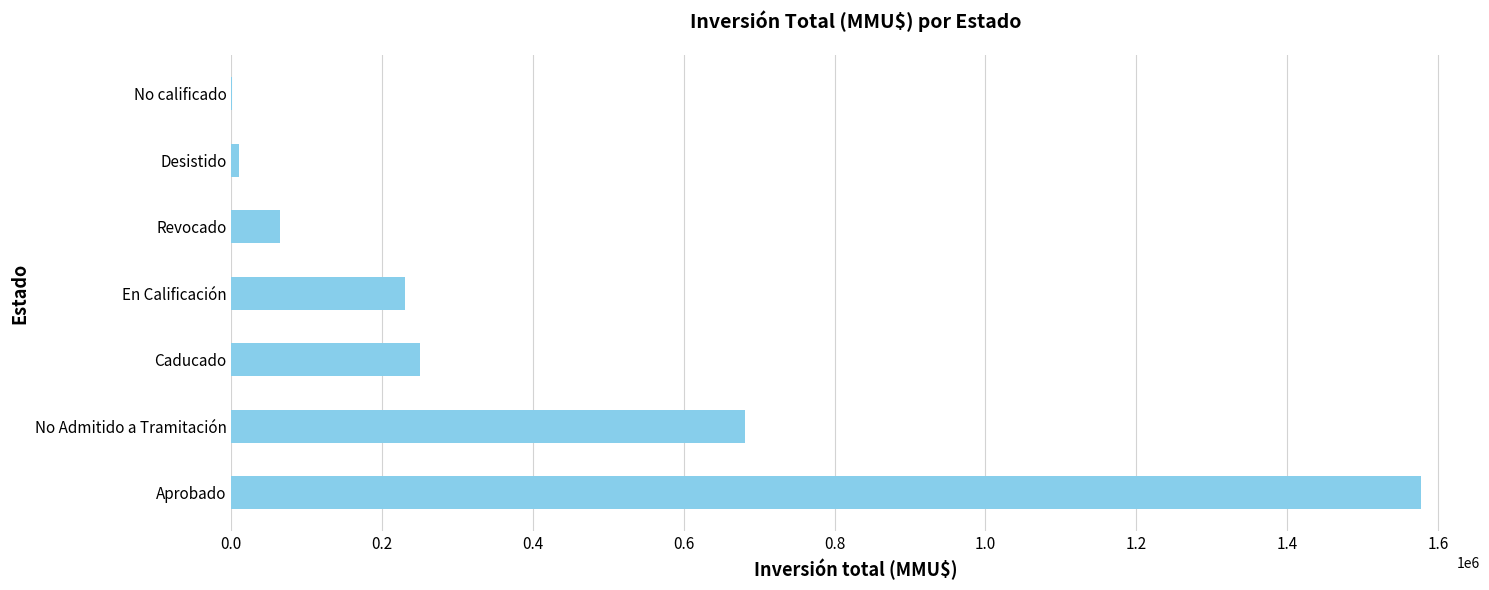

Approximately how many times larger is the value at Caducado compared to Revocado?

3.8